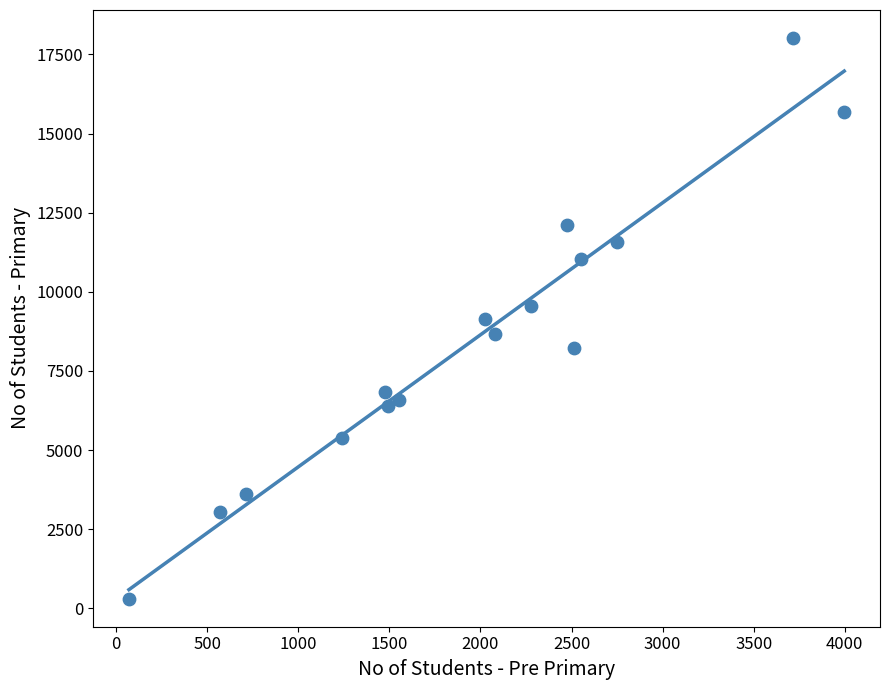

What is the range of Y values (max minus min)?

17714